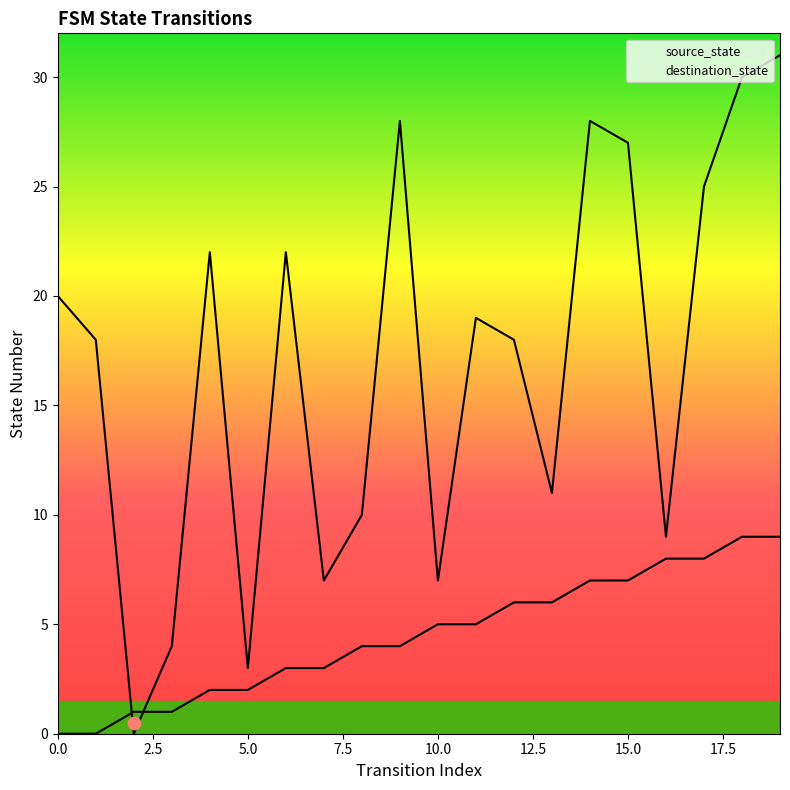

Which series reaches the maximum Y coordinate?

destination_state